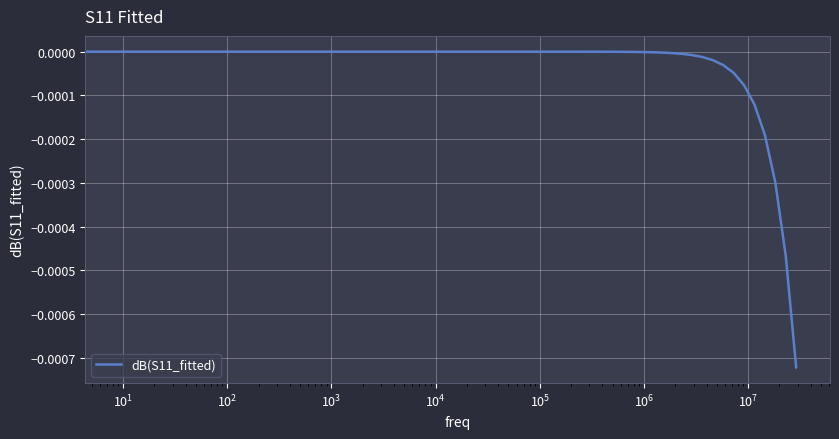

Does the chart have visible grid lines?

Yes